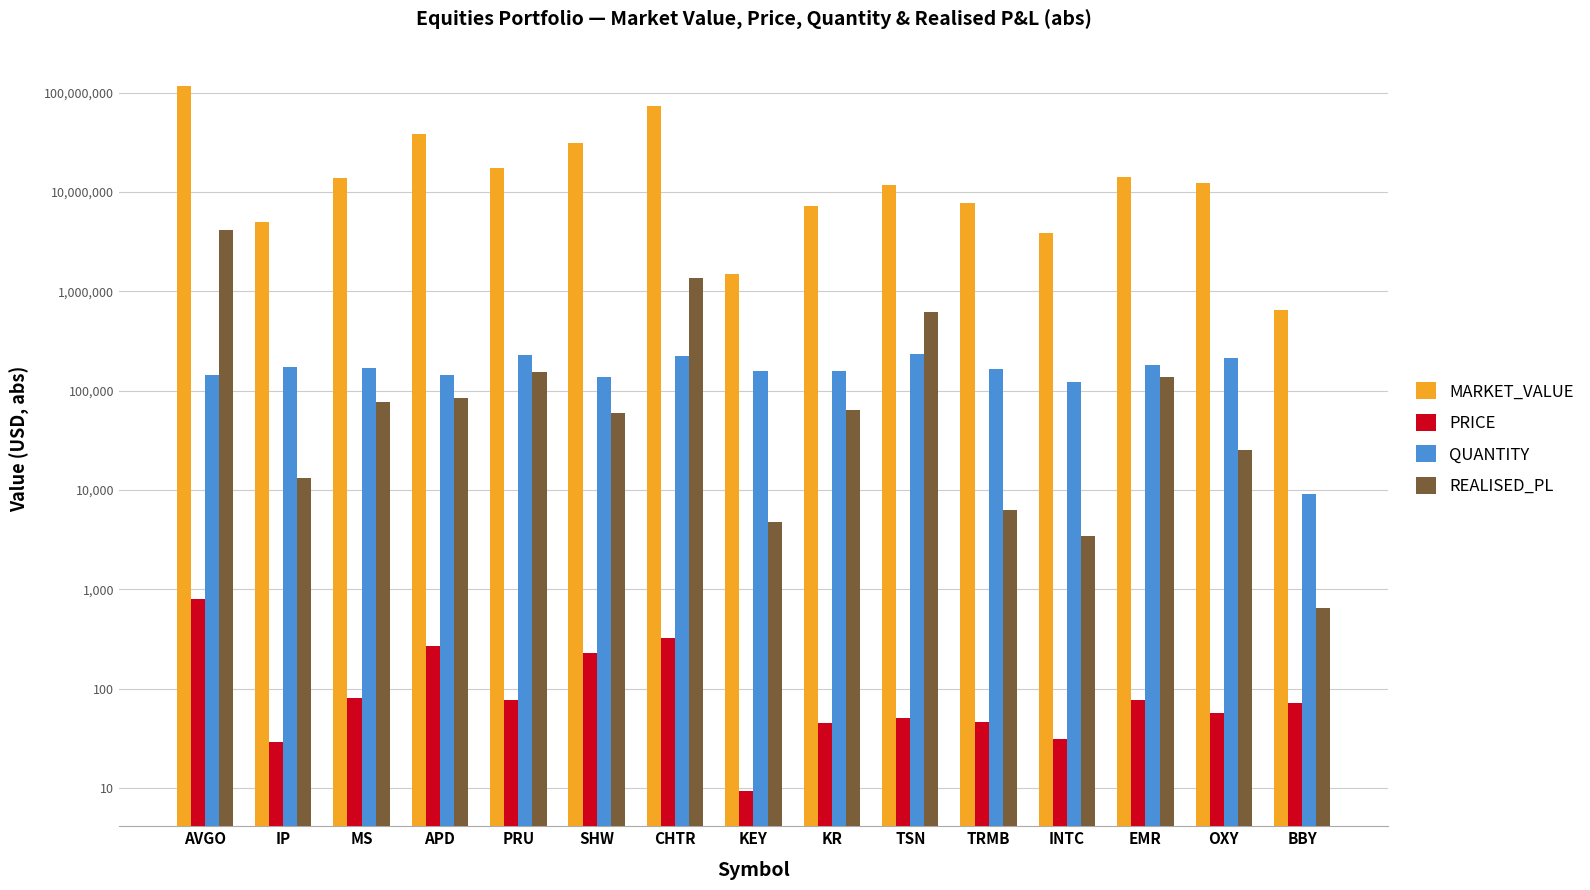

What is the approximate value of QUANTITY at BBY?

9043.3